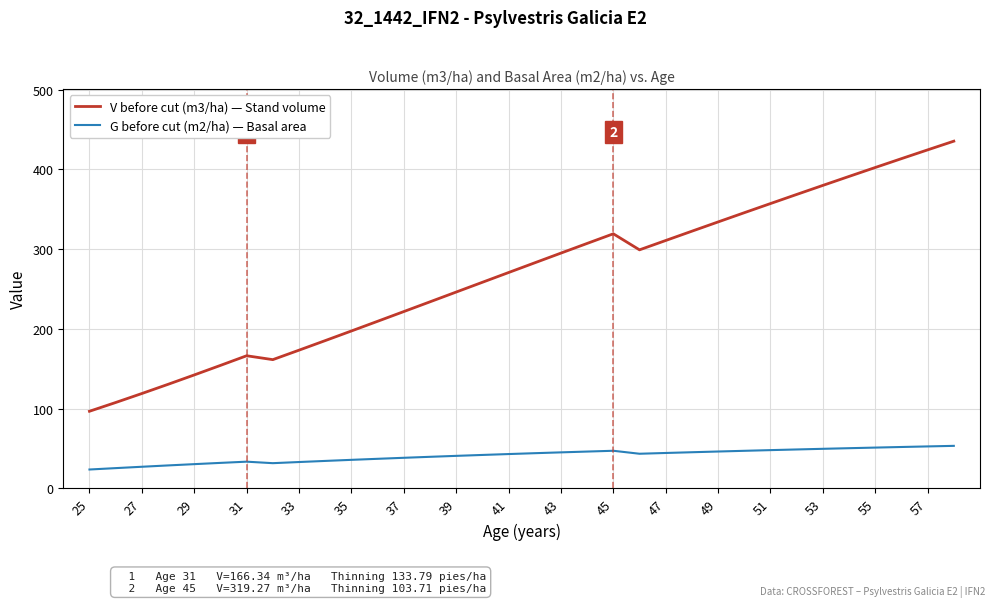

What is the smallest value displayed?

23.7